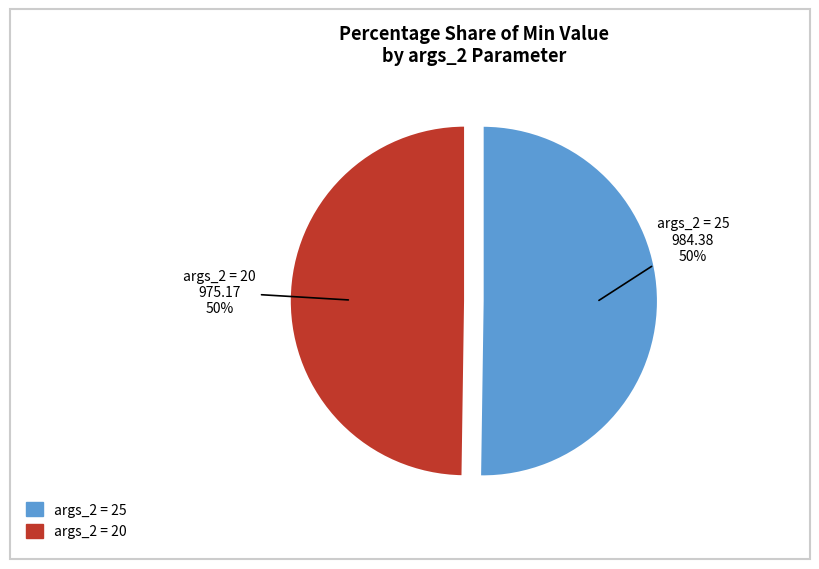

To the nearest percent, what is the average slice percentage?

50%